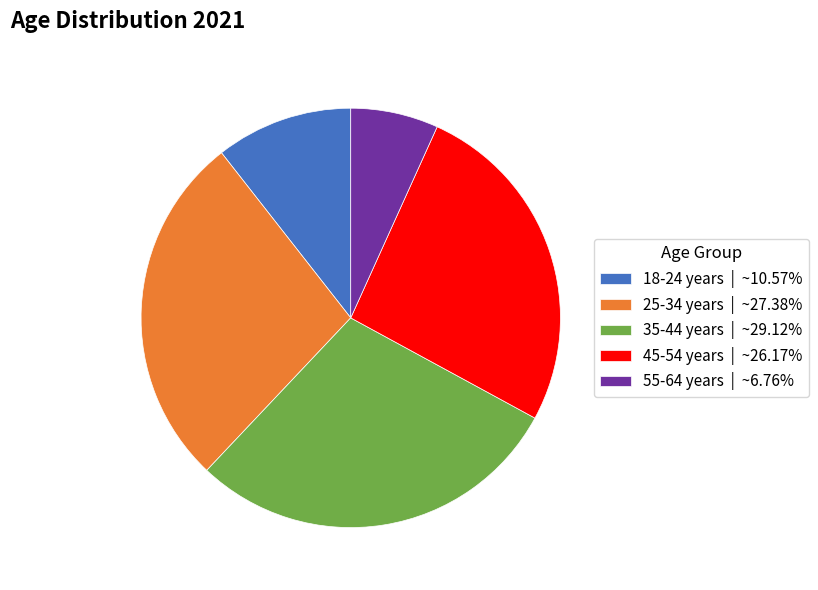

Does 55-64 years | ~6.76% account for over 50% of the chart?

No